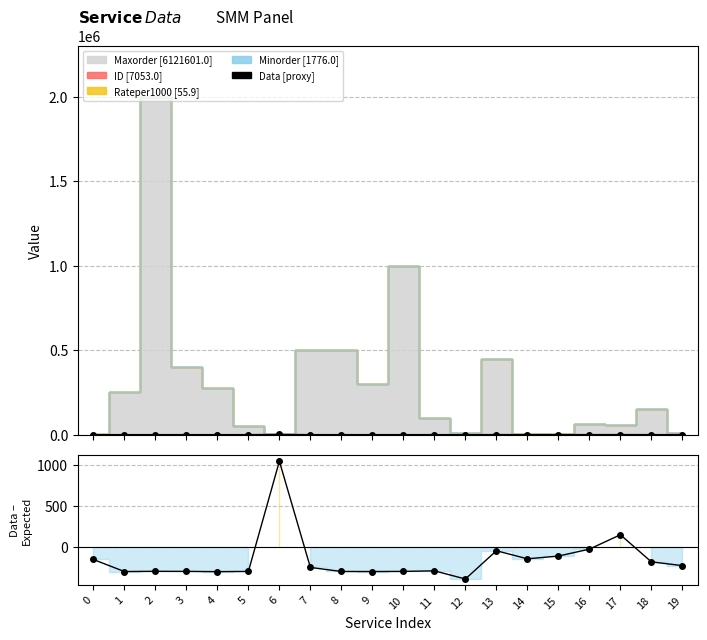

At how many categories does at least one series exceed -247?

20